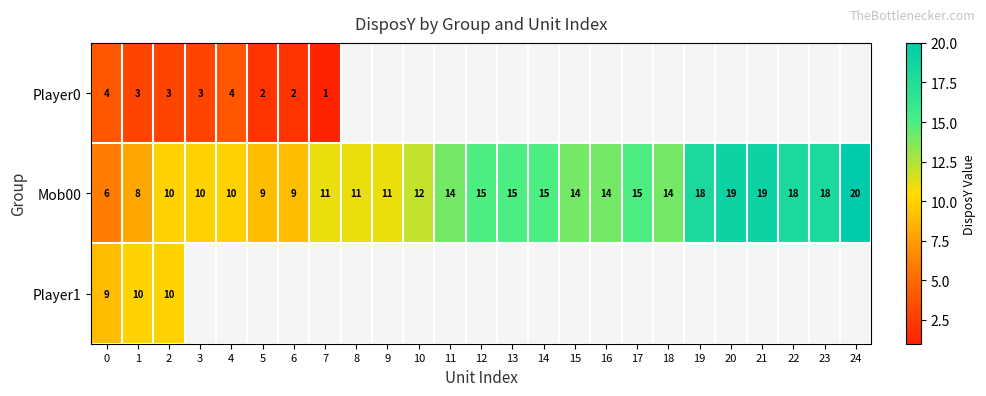

Between 4 and 1, which is larger?

4